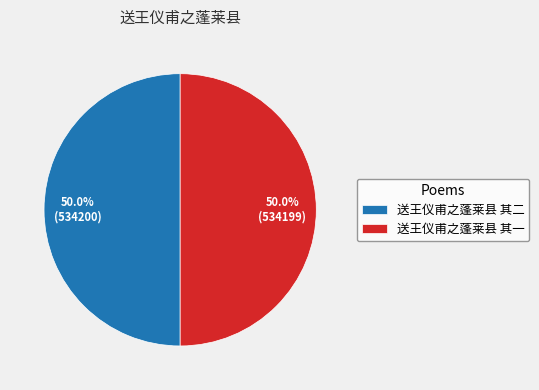

What percentage do 送王仪甫之蓬莱县 其一 and 送王仪甫之蓬莱县 其二 together represent?

100.0%